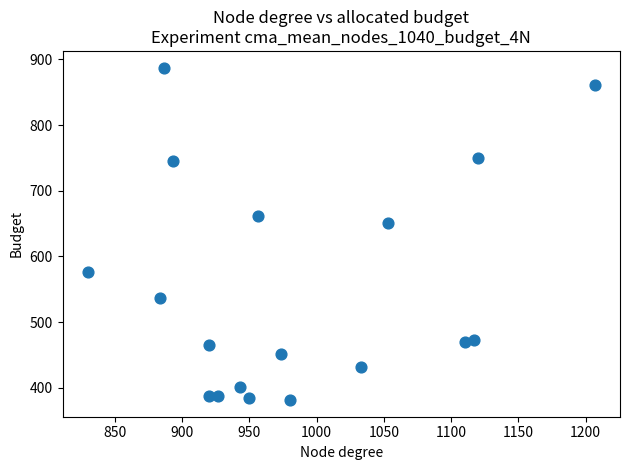

What Y value in the scatter plot is closest to 634?

651.4